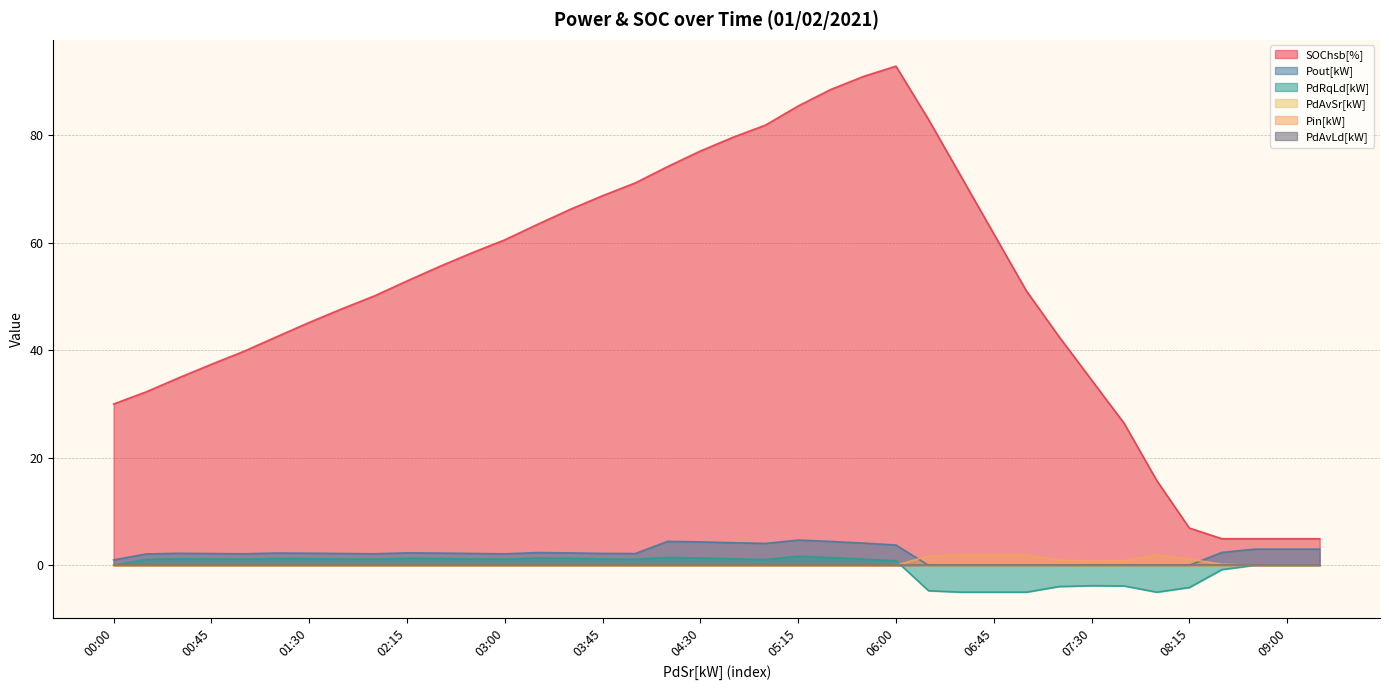

What is the spread (max minus min) of values at 04:45?

79.6